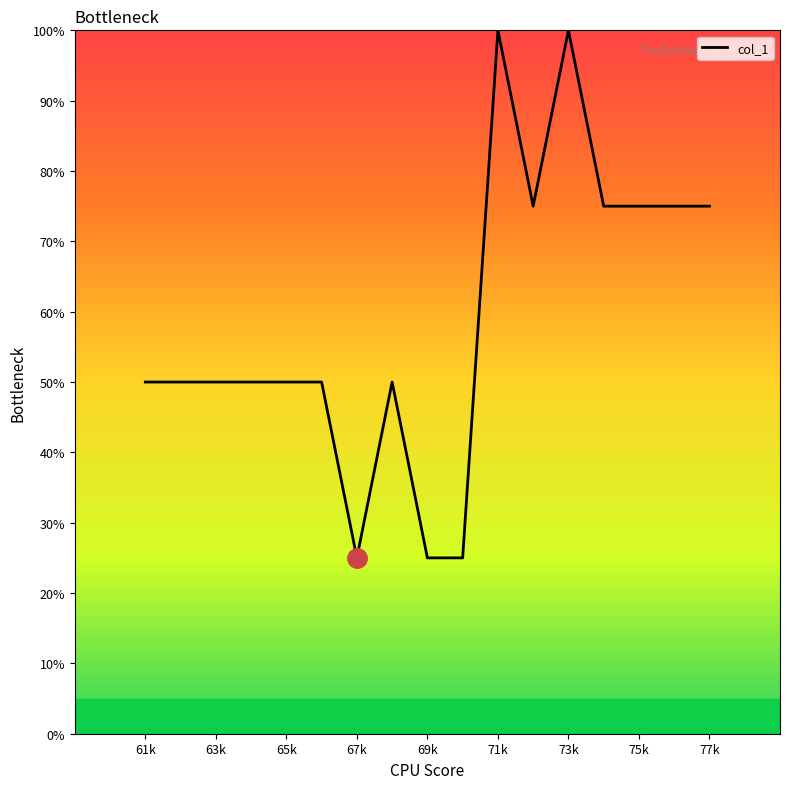

True or false: the data has more than 2 interior local peaks.

True